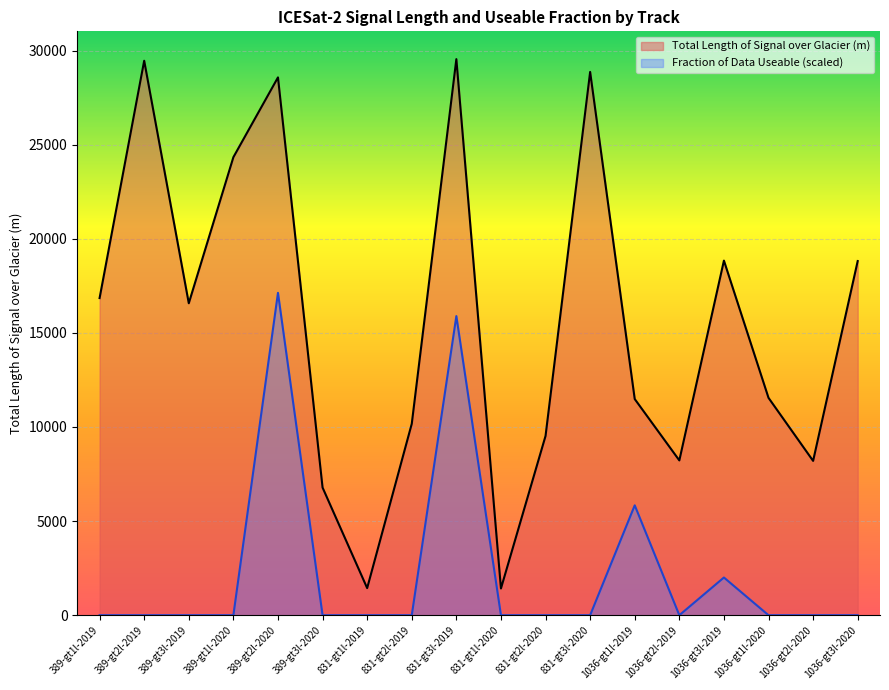

True or false: Total Length of Signal over Glacier (m) and Fraction of Data Useable cross at least once.

False